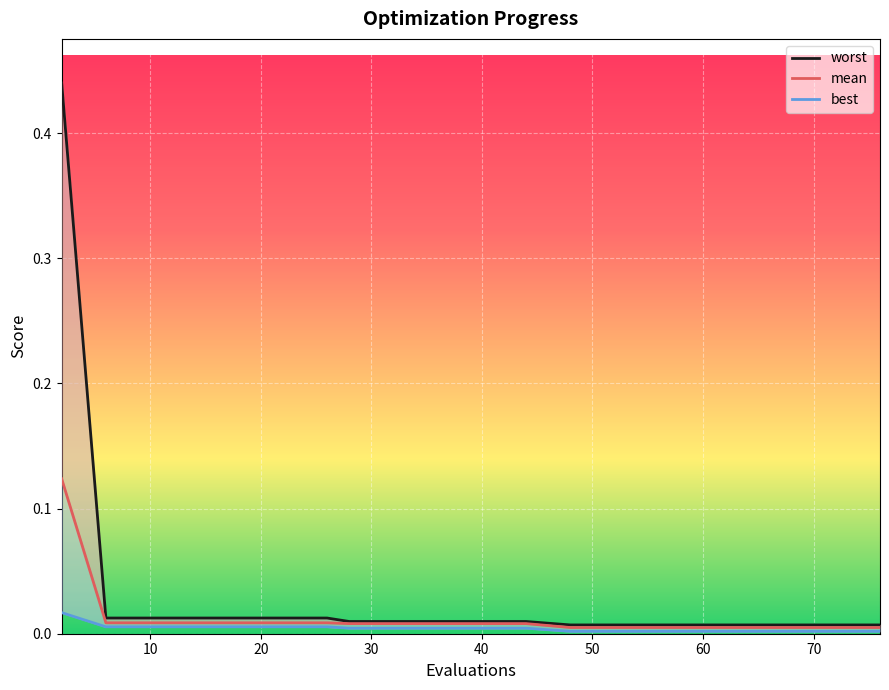

Is it true that mean equals 0.0 at 50?

True